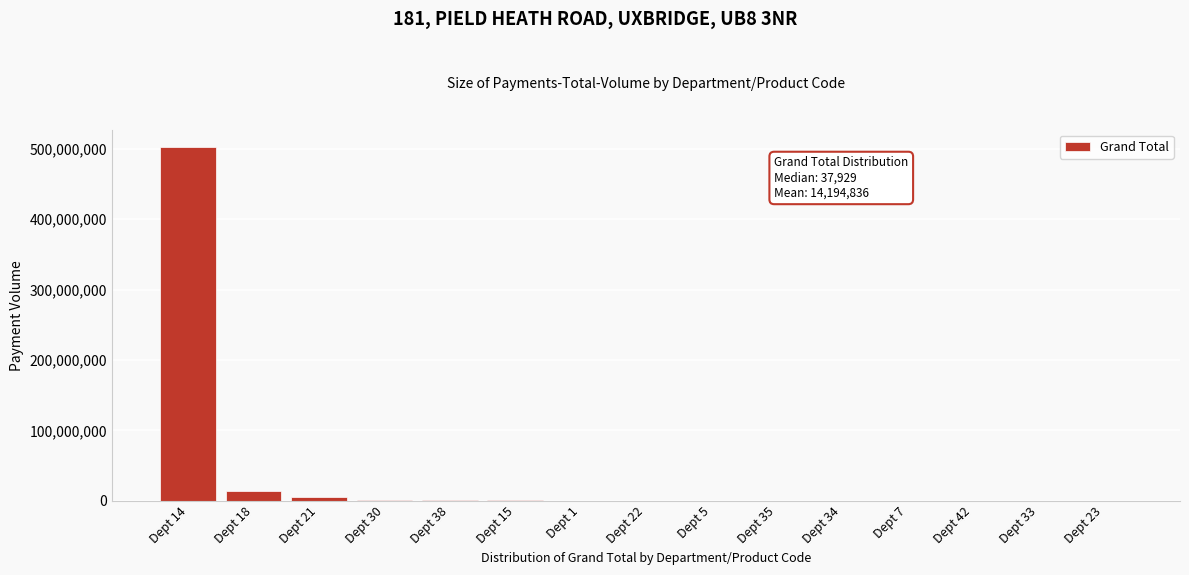

At which category does the chart reach its peak across all series?

Dept 14